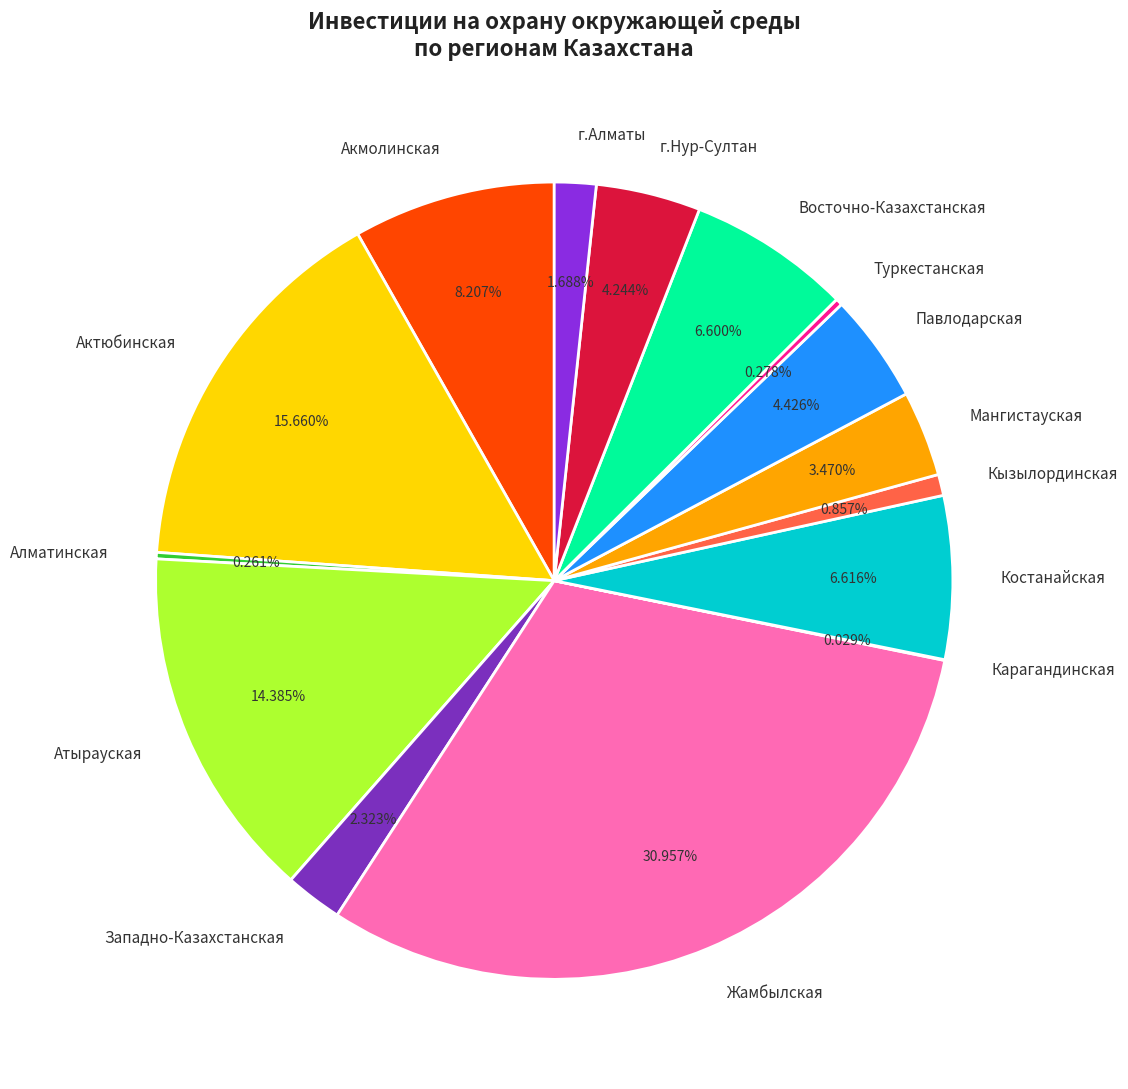

What percentage is NOT represented by Атырауская?

85.6%